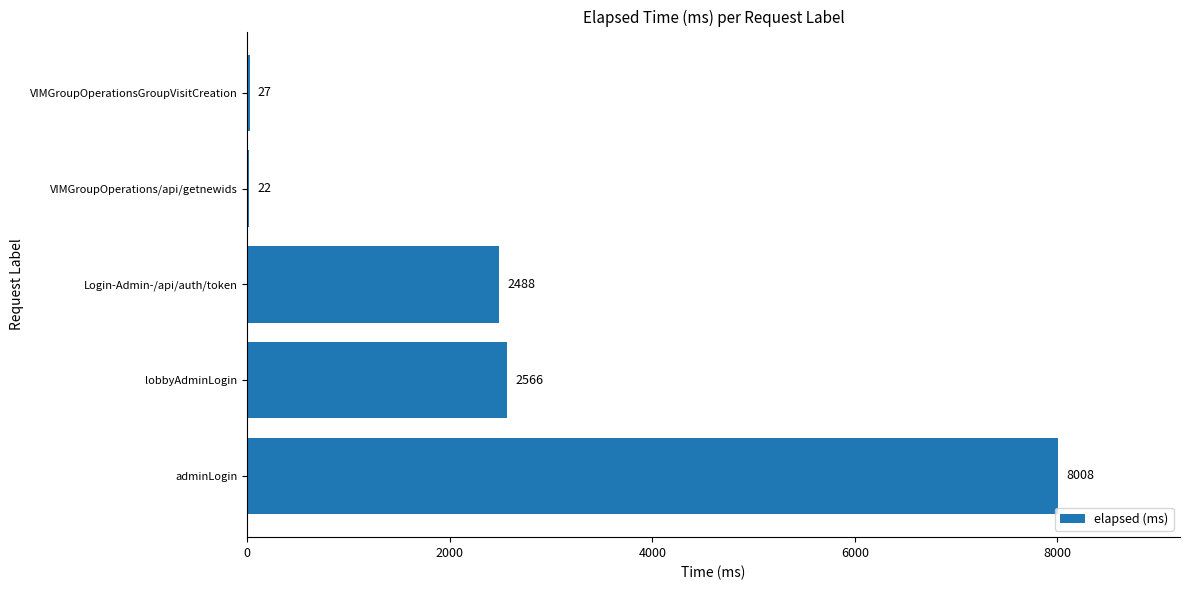

How many categories are shown in the chart?

5